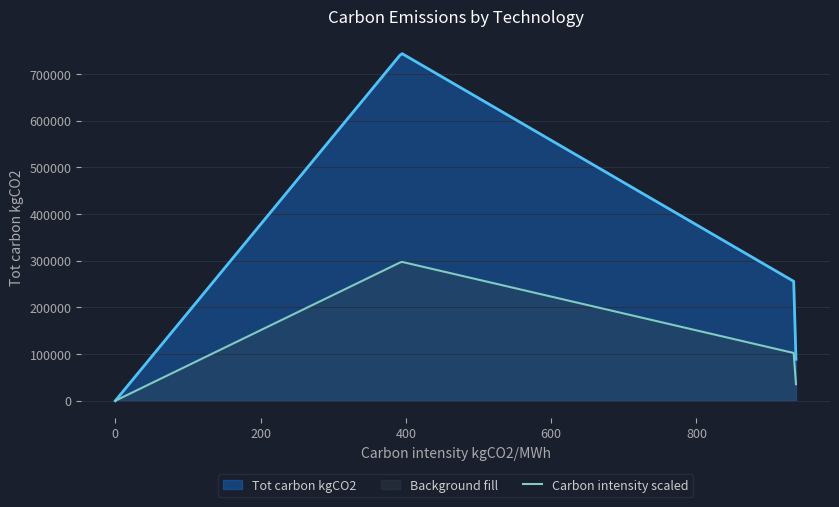

What is the sum of all values?

1088333.3